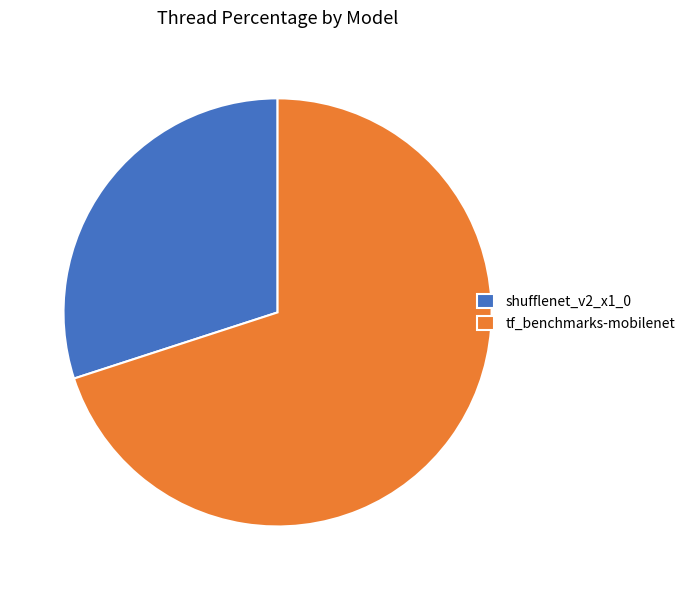

Is it true that shufflenet_v2_x1_0 is 30% of the pie?

True